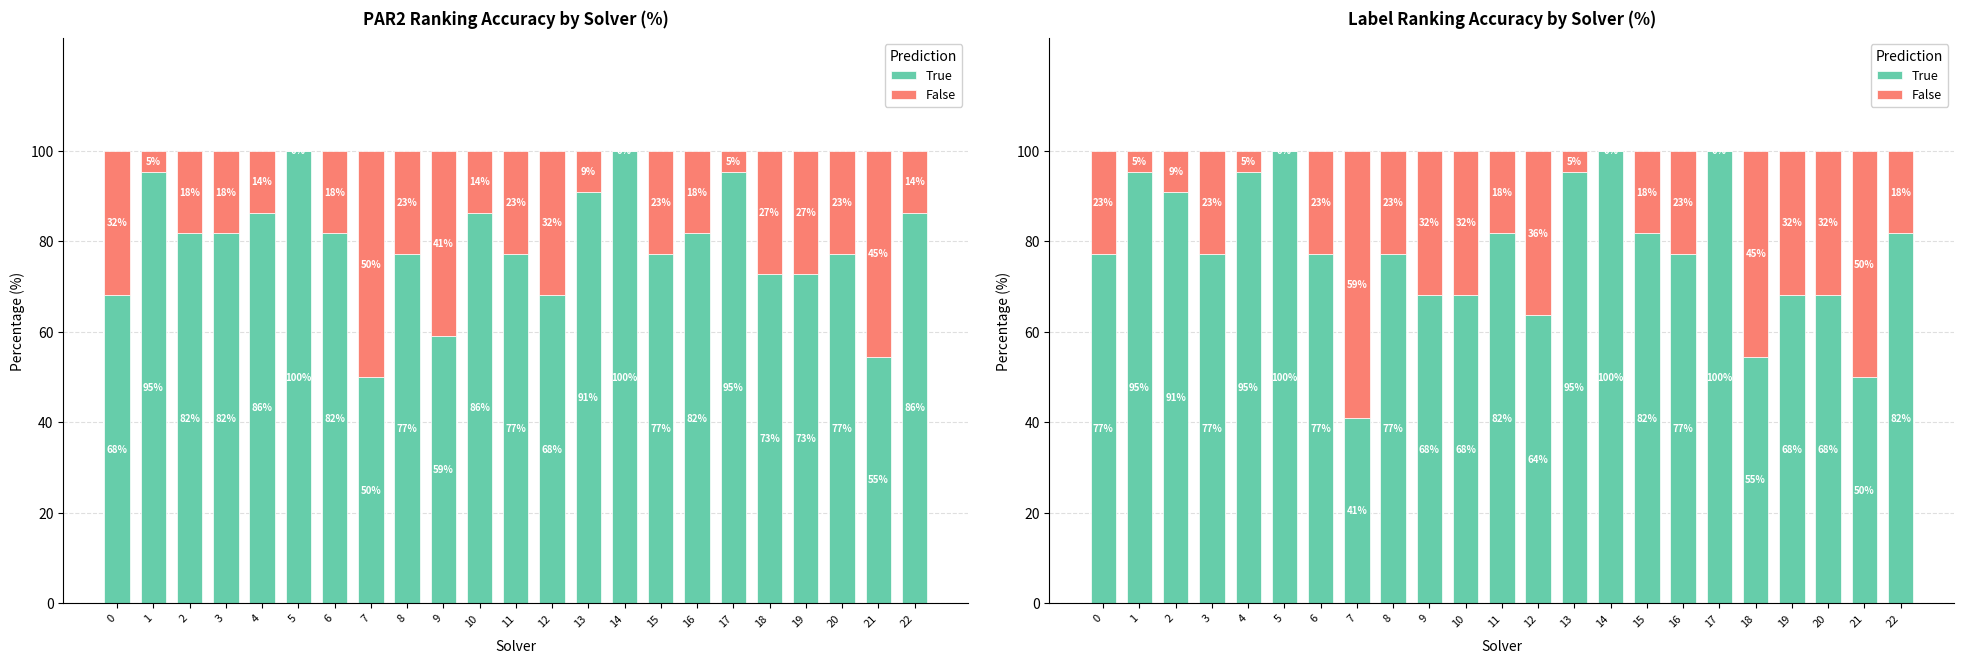

What is the total value across all series at 0?

100.0